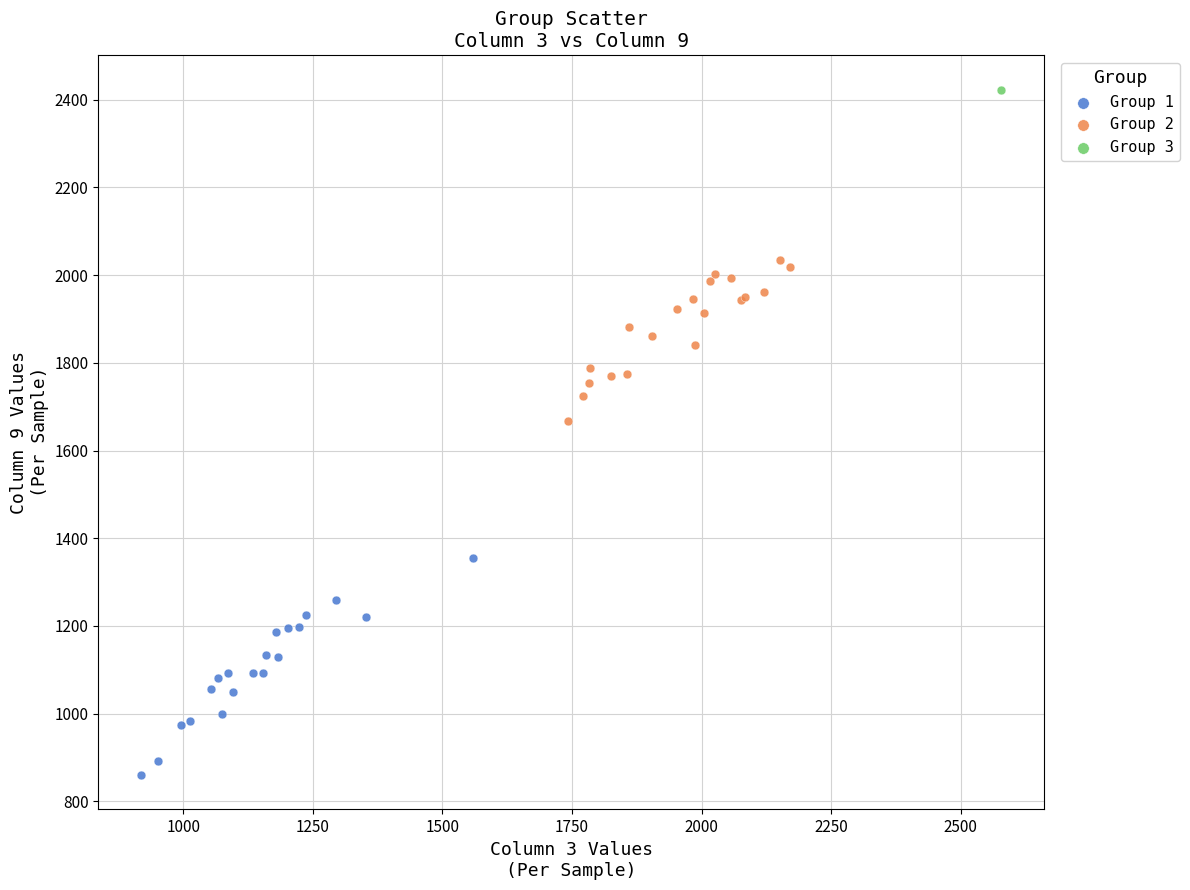

Which series reaches the minimum Y coordinate?

Group 1